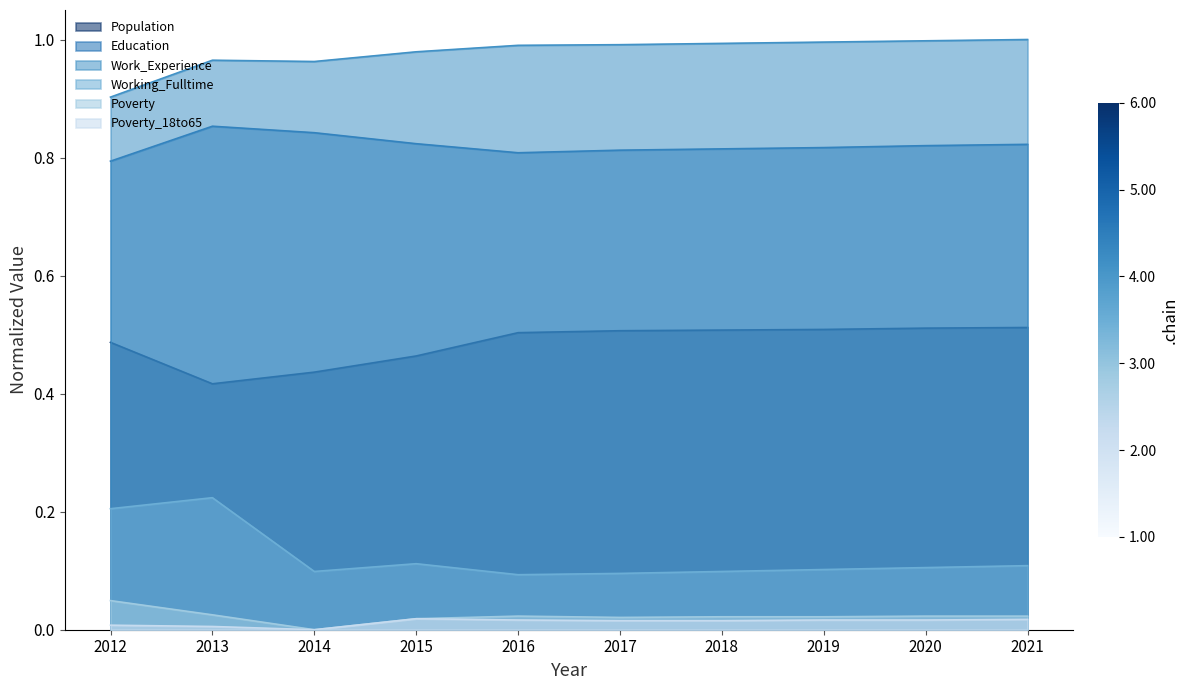

How many lines are shown in the chart?

6